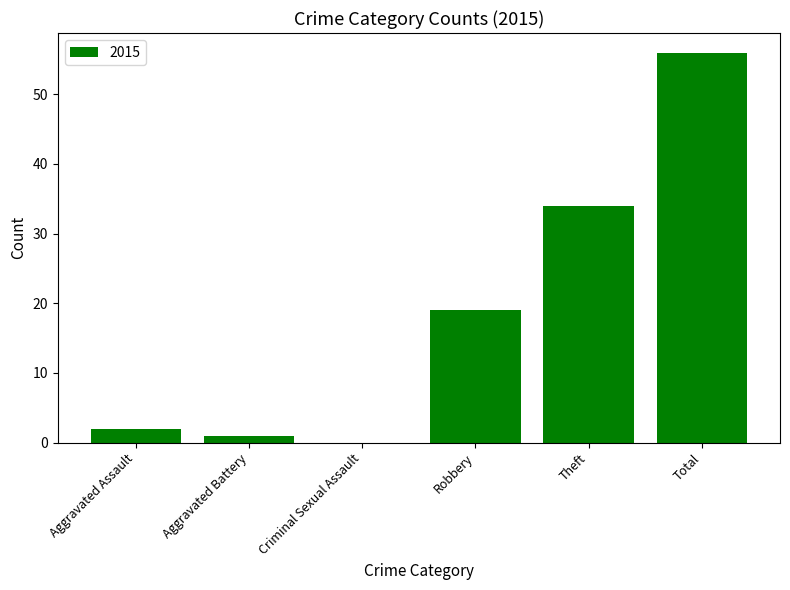

Read the value at Total, to the nearest 5.

55